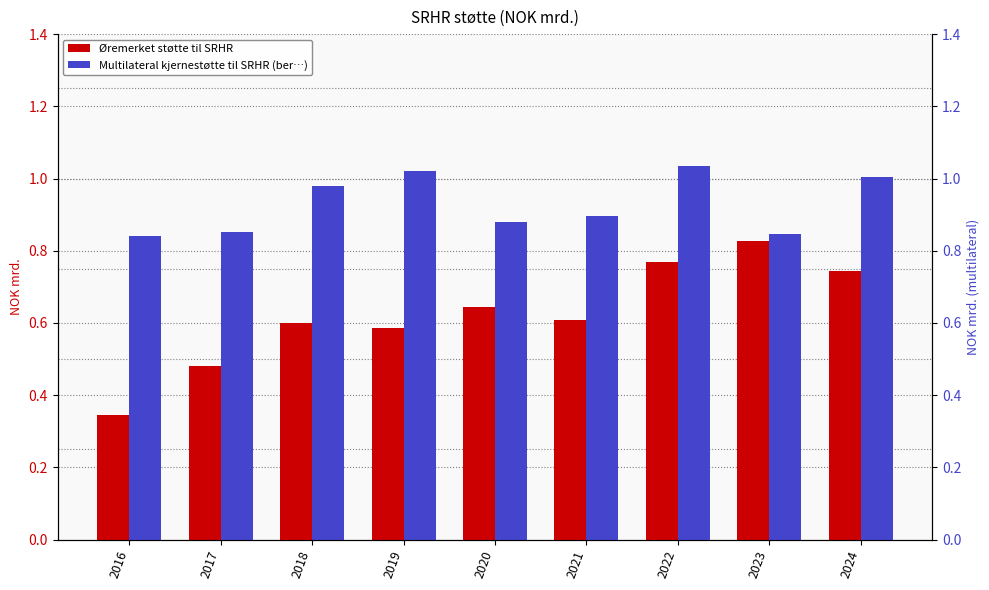

List the series in order of their overall mean, highest first.

Multilateral kjernestøtte til SRHR (ber…), Øremerket støtte til SRHR